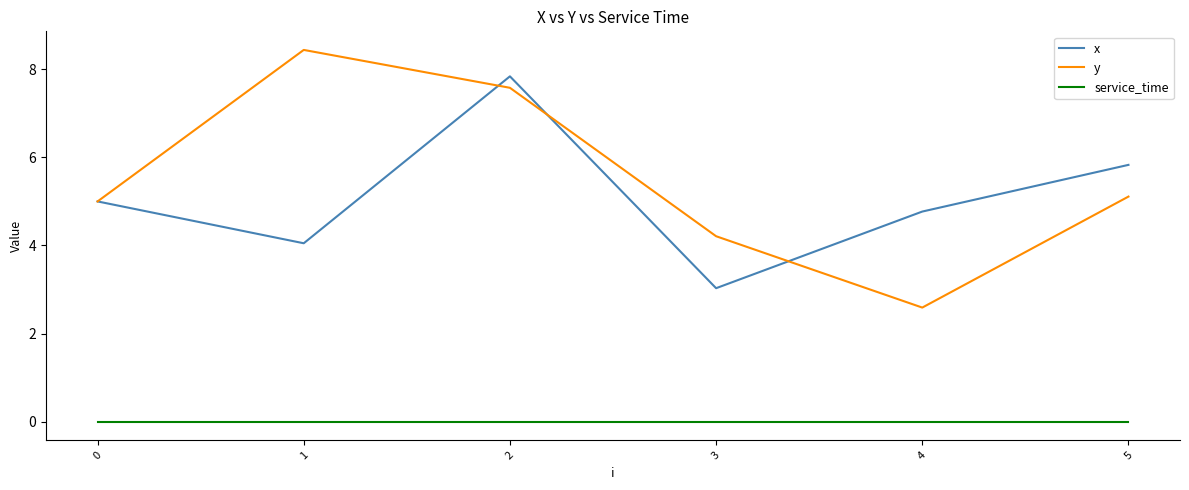

Which category has the lowest value in the x series?

3